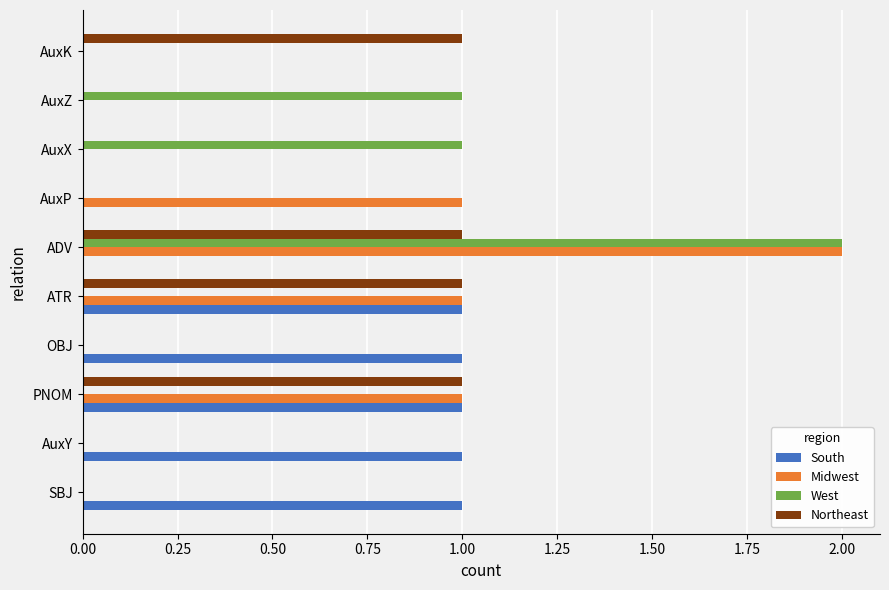

What is the sum of all South values?

5